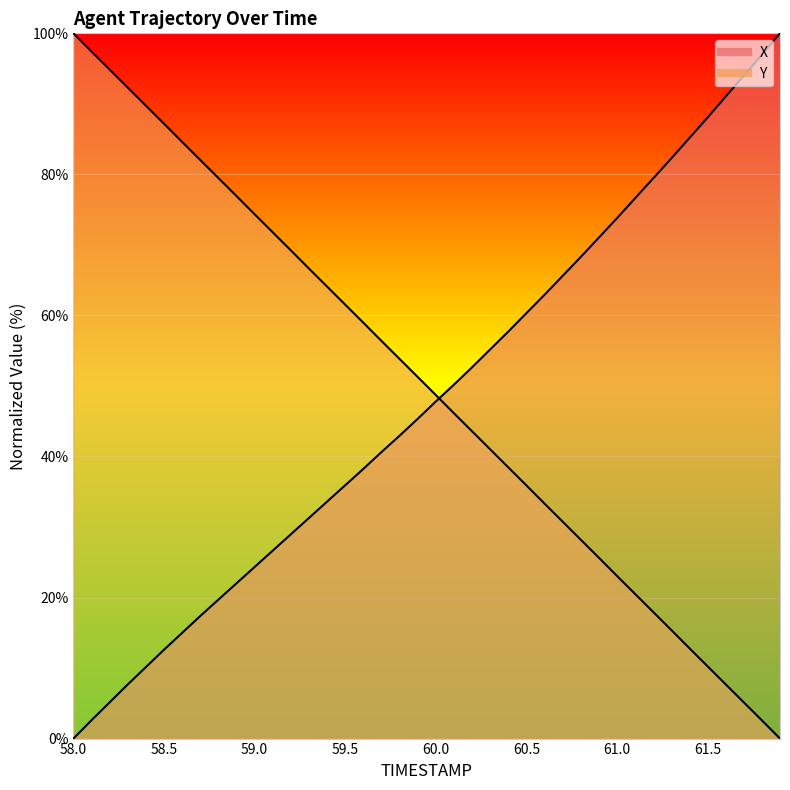

At which category does the chart reach its minimum across all series?

58.0